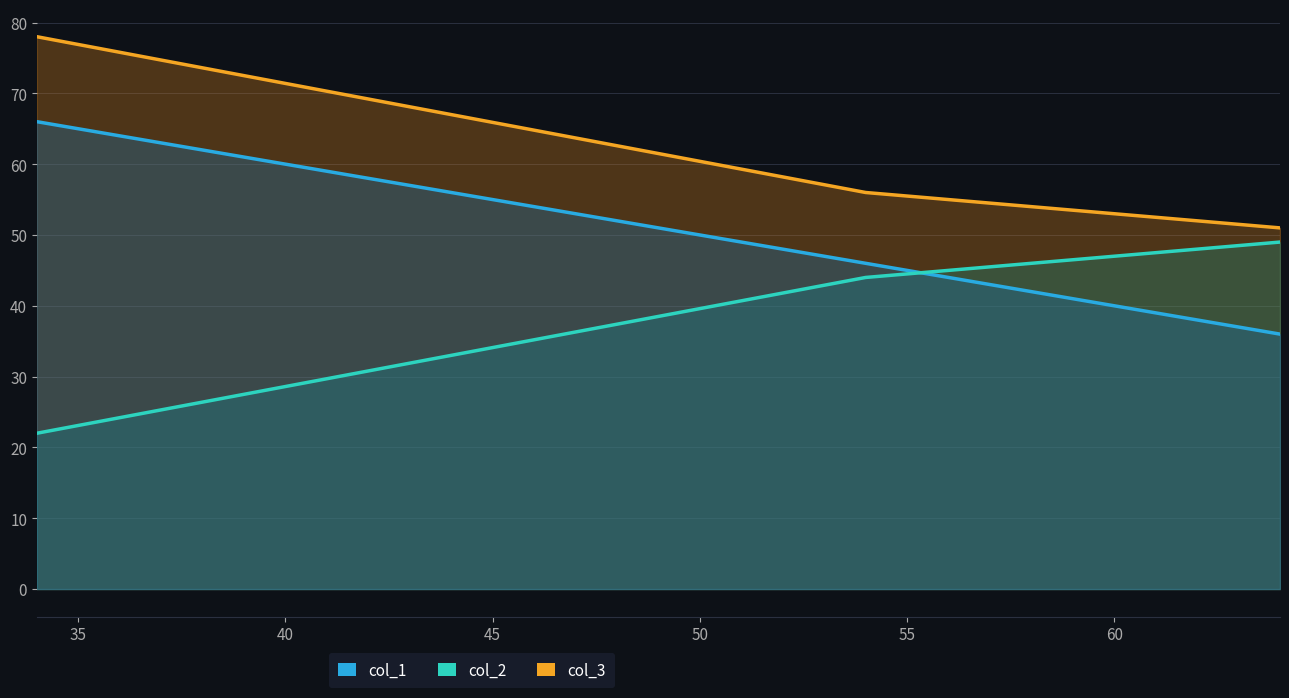

What is the average value of the col_1 series?

49